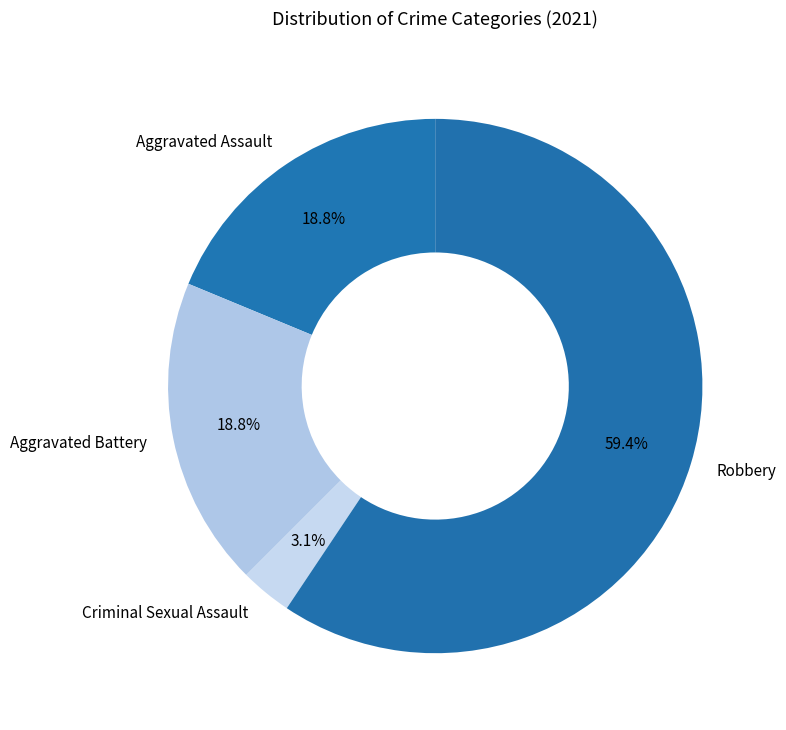

Is it true that Criminal Sexual Assault is 3% of the pie?

True